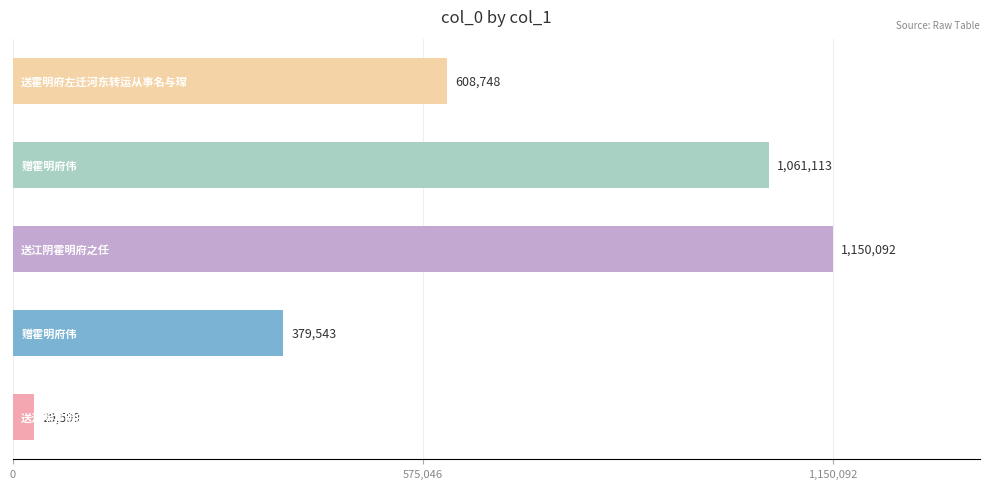

What is the average value?

645819